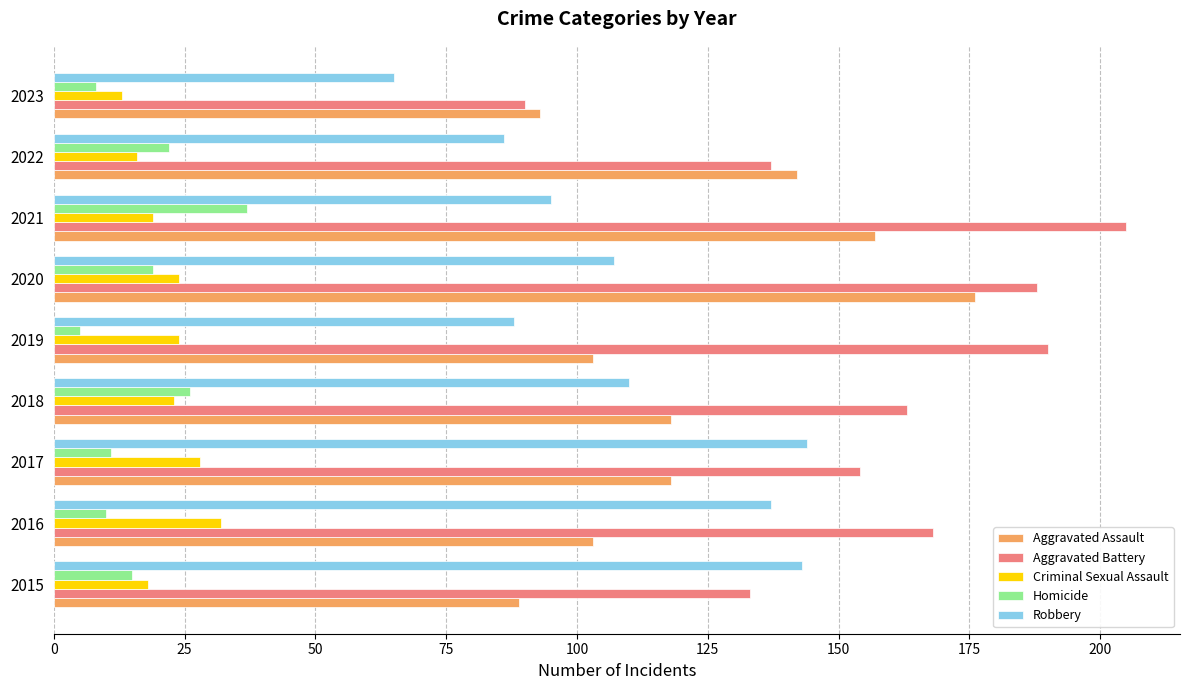

Which series changed the most between 2015 and 2021?

Aggravated Battery